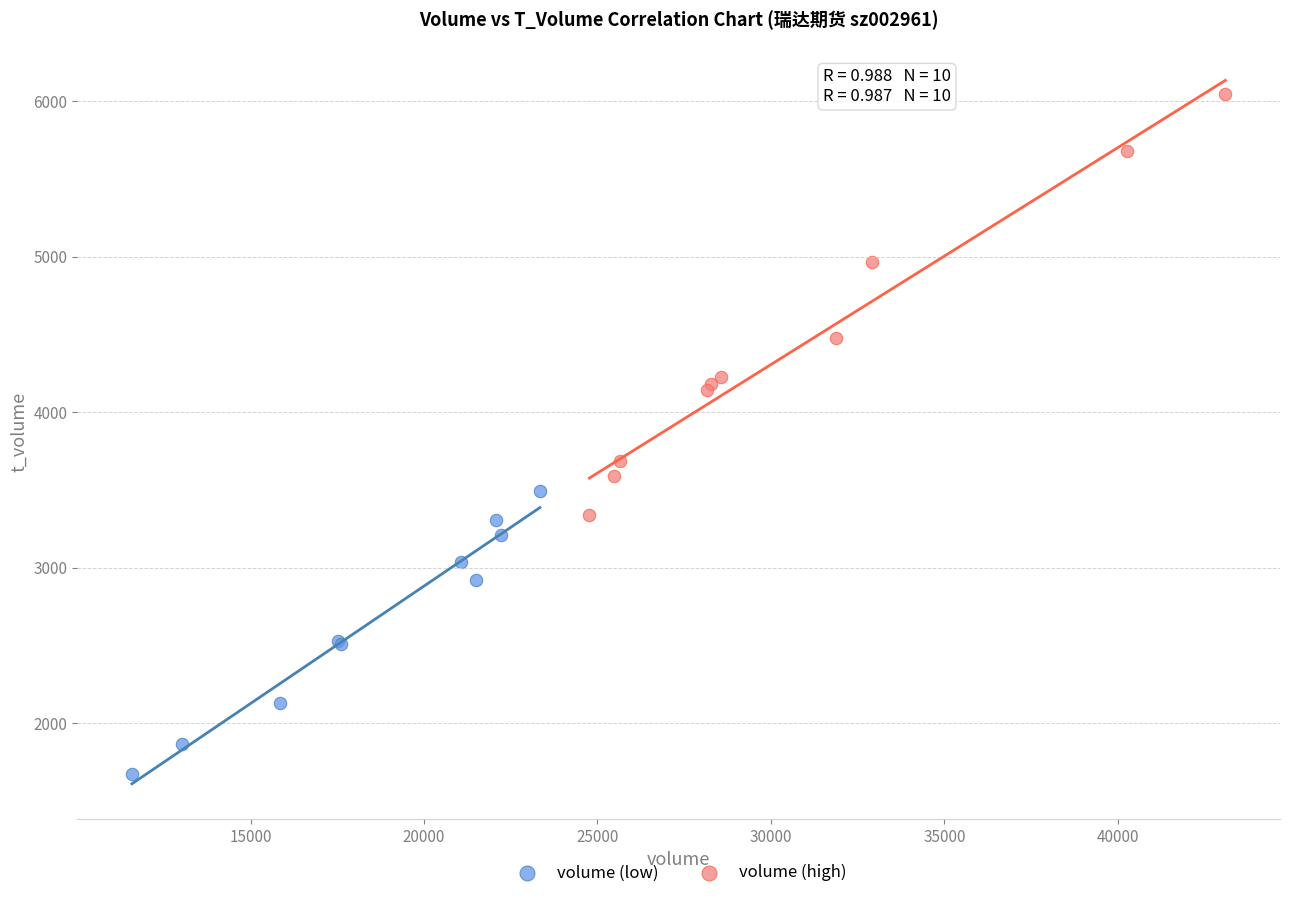

Which series reaches the minimum Y coordinate?

volume (low)